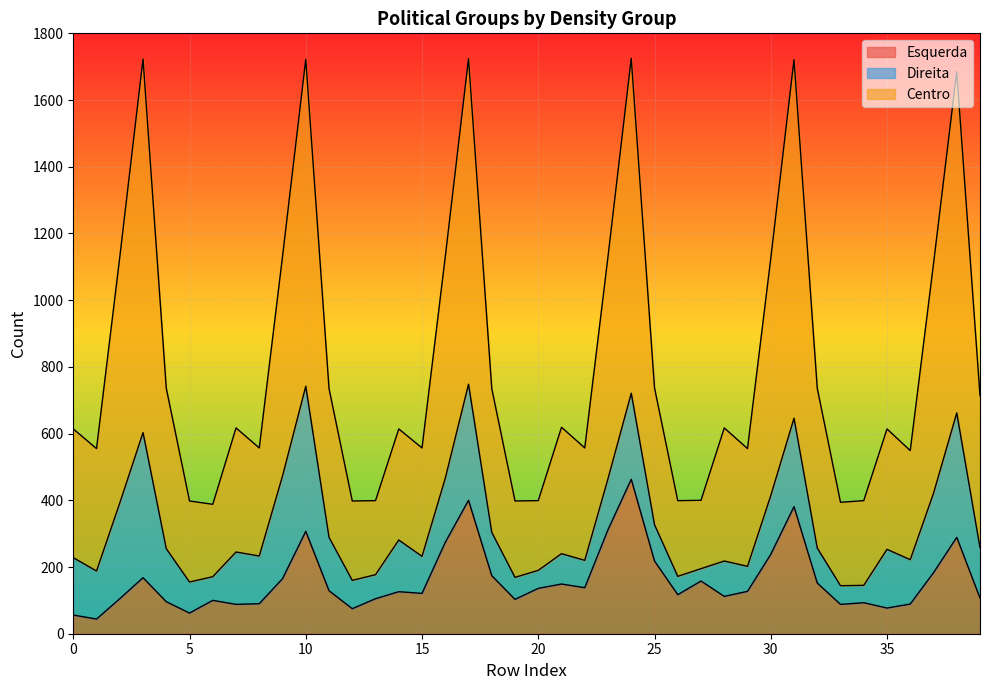

Which series has the largest total across all categories?

Centro